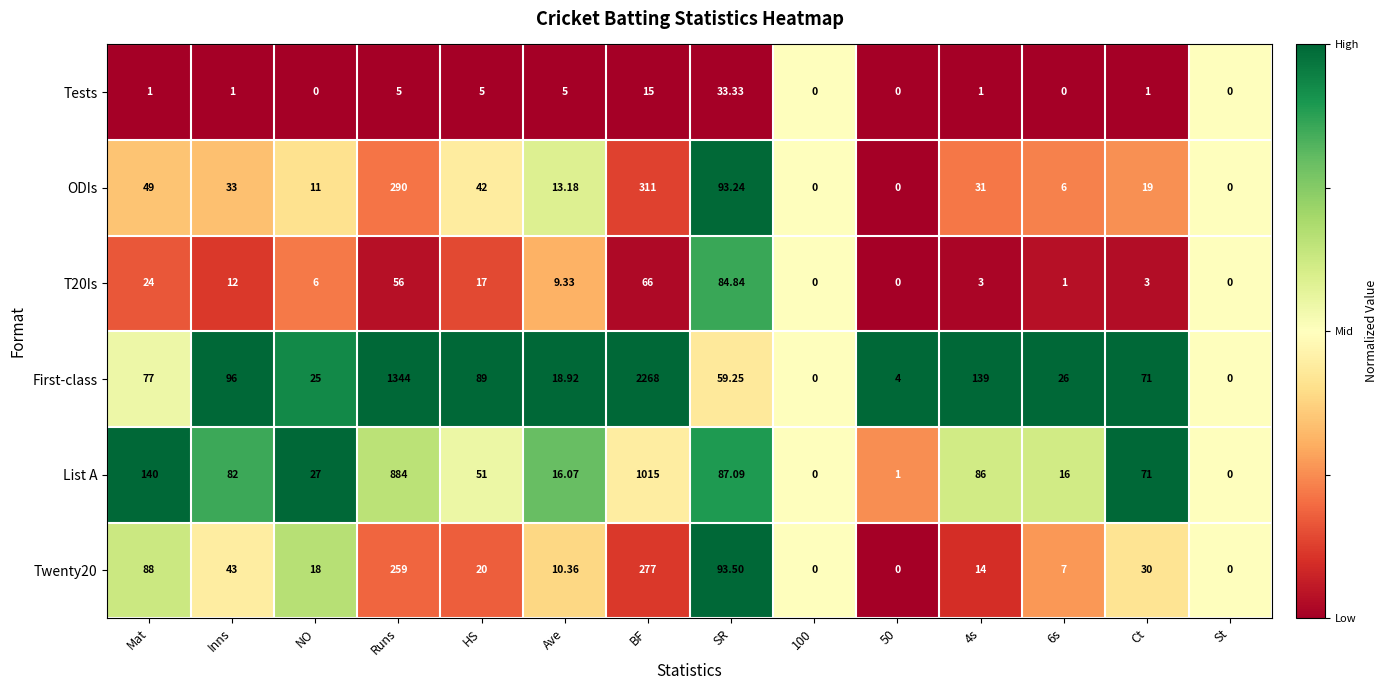

At SR, list the series in order from largest to smallest.

Twenty20, ODIs, List A, T20Is, First-class, Tests